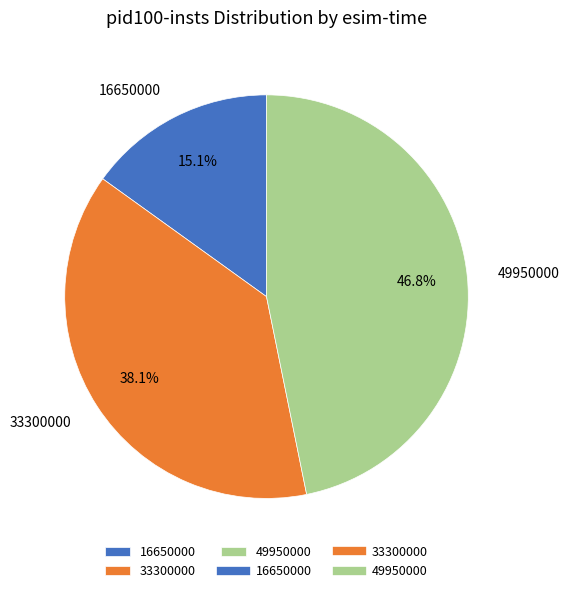

What is the ratio of the value at 16650000 to the value at 49950000?

0.3